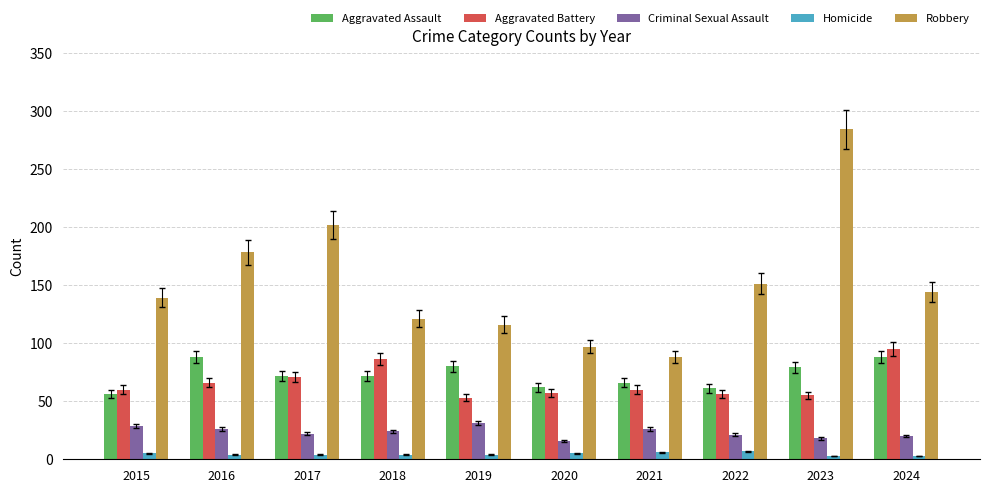

Which series has the largest total across all categories?

Robbery